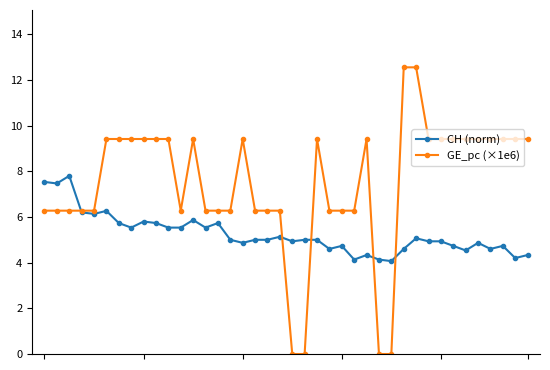

List the series in order of their overall mean, highest first.

GE_pc (×1e6), CH (norm)